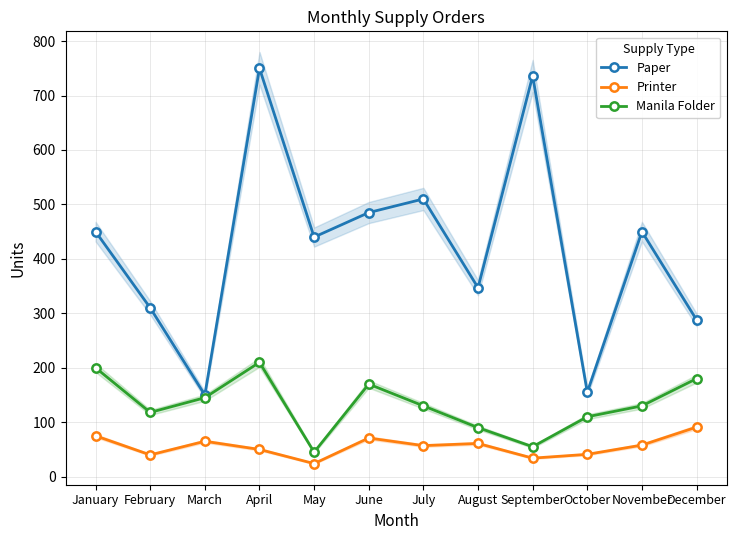

Reading right to left, what are all the values shown in this chart?

Paper: December=288	November=450	October=155	September=736	August=347	July=510	June=485	May=440	April=750	March=150	February=310	January=450
Printer: December=91	November=58	October=41	September=34	August=61	July=57	June=71	May=24	April=50	March=65	February=40	January=75
Manila Folder: December=180	November=130	October=110	September=55	August=90	July=130	June=170	May=45	April=210	March=145	February=118	January=200